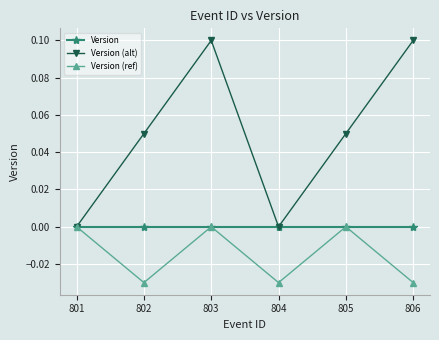

Rank the series at 802 from highest to lowest value.

Version (alt), Version, Version (ref)